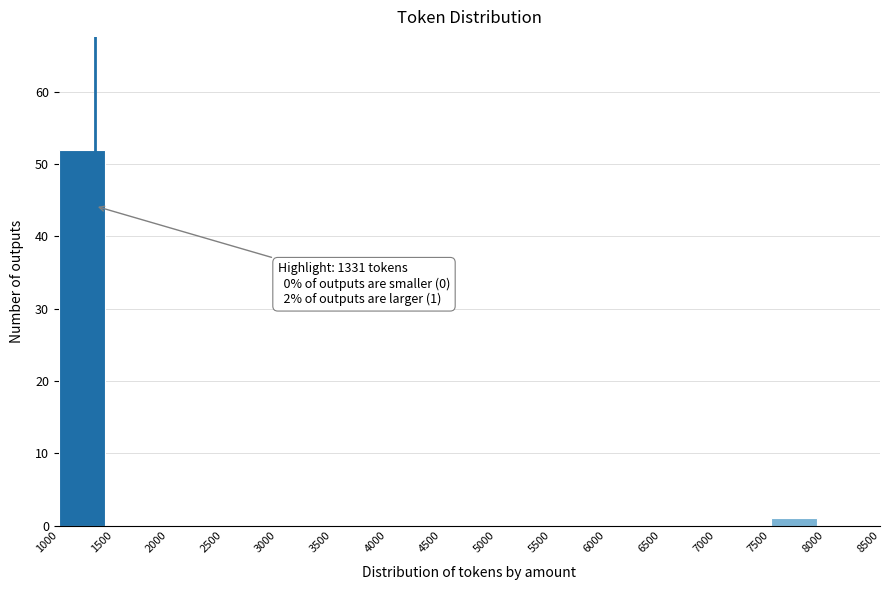

Which range on the x-axis has the tallest bar?

1000 to 1500